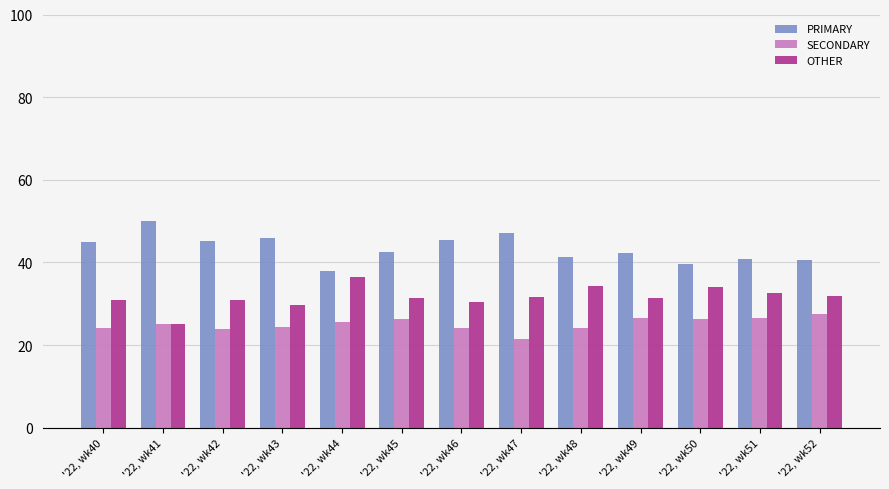

How many series are shown in this chart?

3